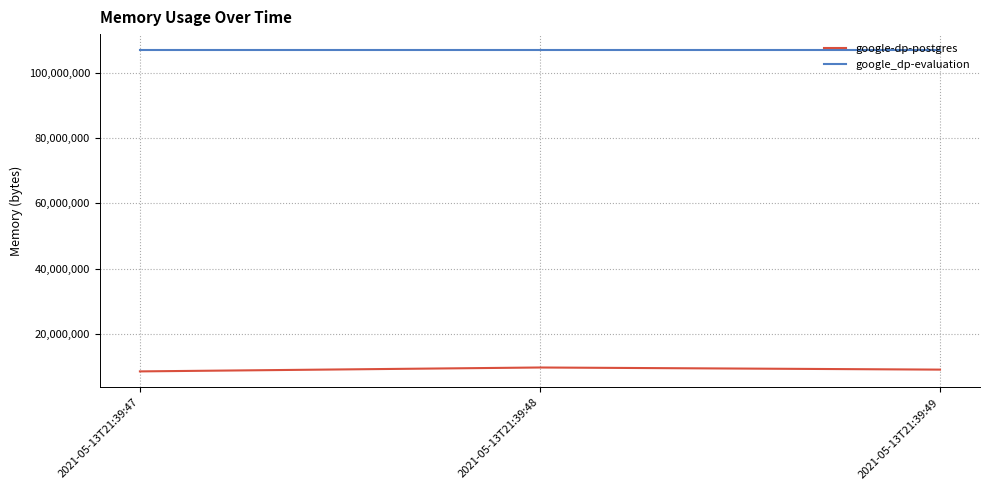

What is the difference between the highest and lowest values at 2021-05-13T21:39:47?

98574336